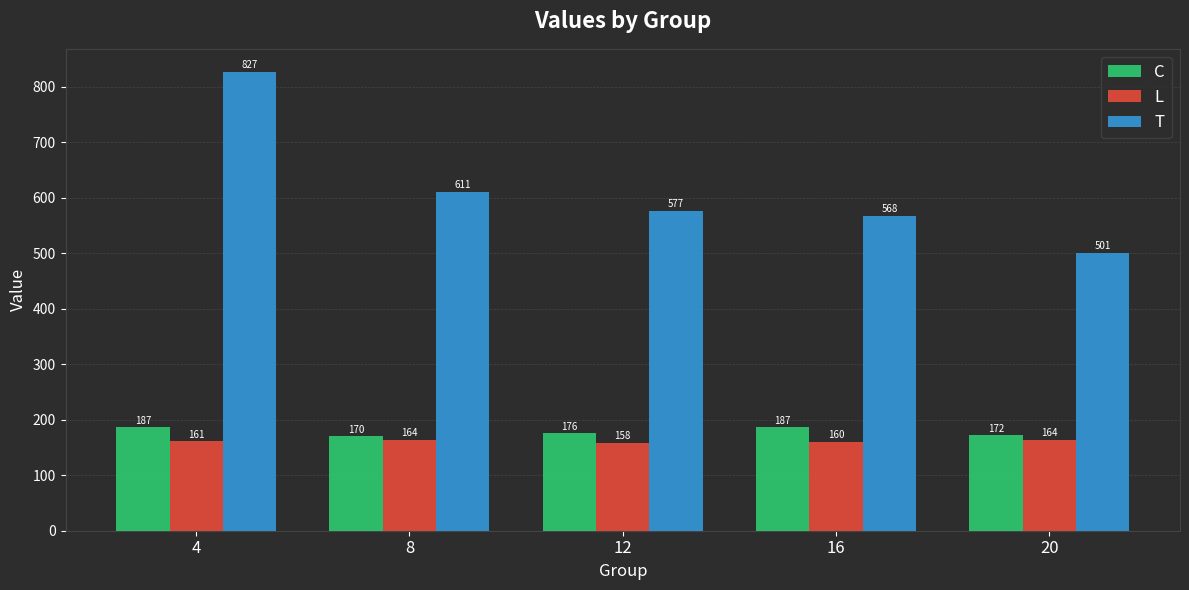

What is the maximum value shown in the chart?

827.4